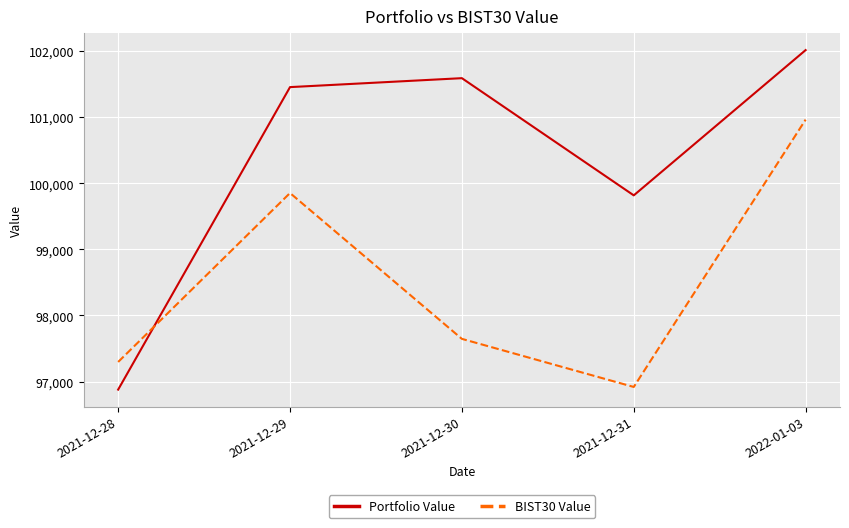

Between which two adjacent categories do Portfolio Value and BIST30 Value first intersect?

2021-12-28 and 2021-12-29